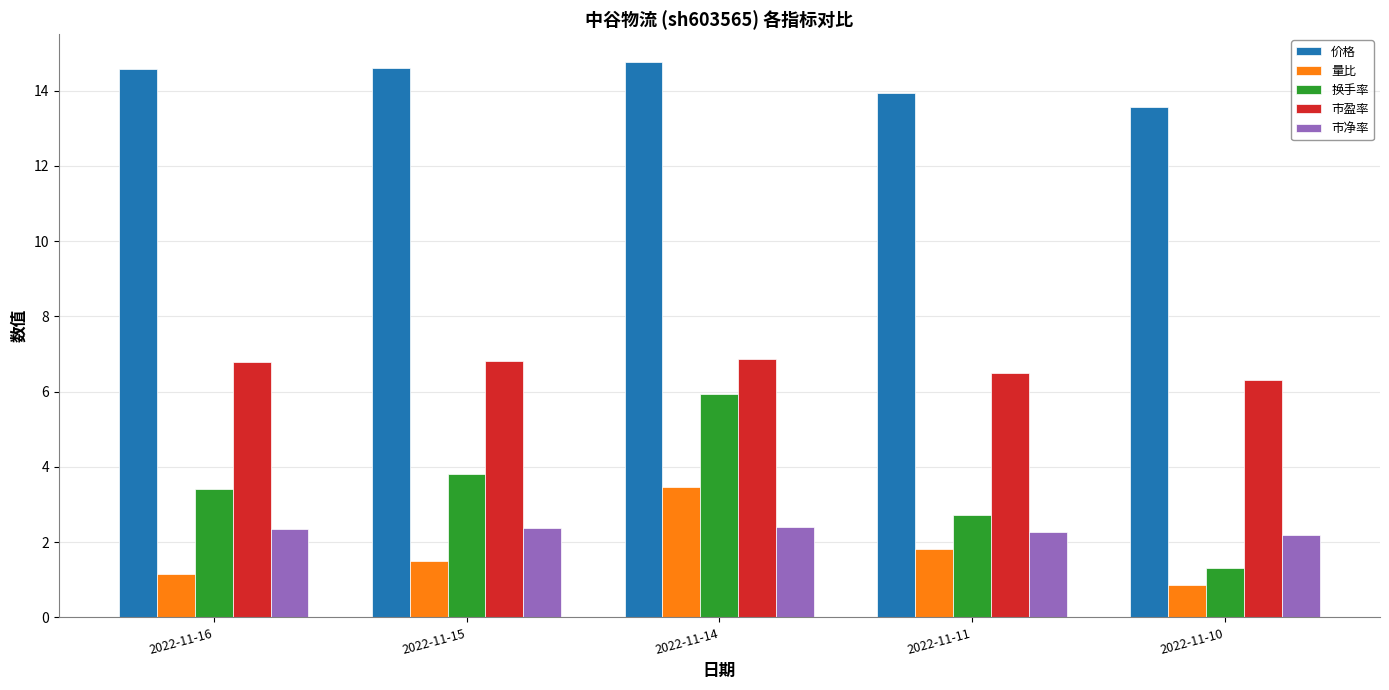

What are all the series names shown in the legend?

价格, 量比, 换手率, 市盈率, 市净率